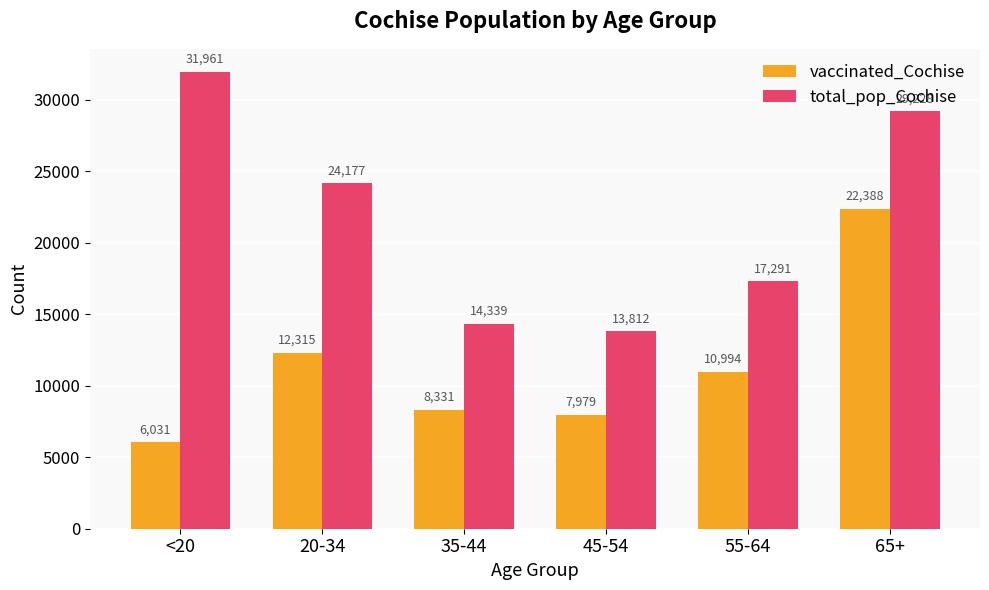

True or false: vaccinated_Cochise has a value of 8331 at 35-44.

True